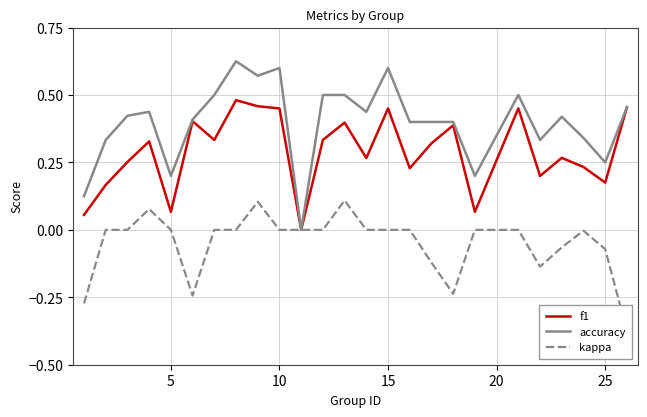

The value of accuracy at 10 is 0.6. True or false?

True